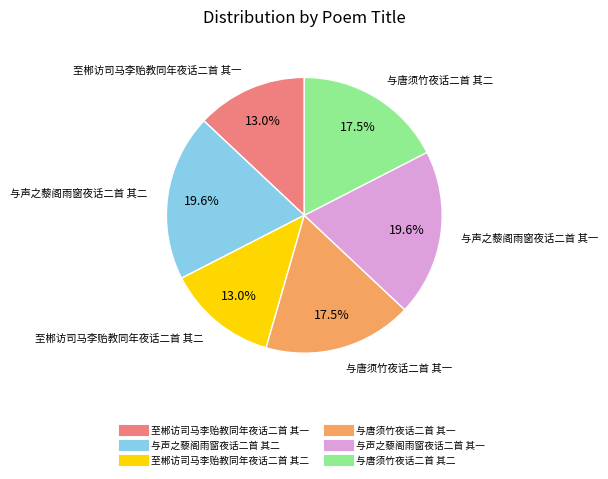

Count the number of slices in the pie.

6